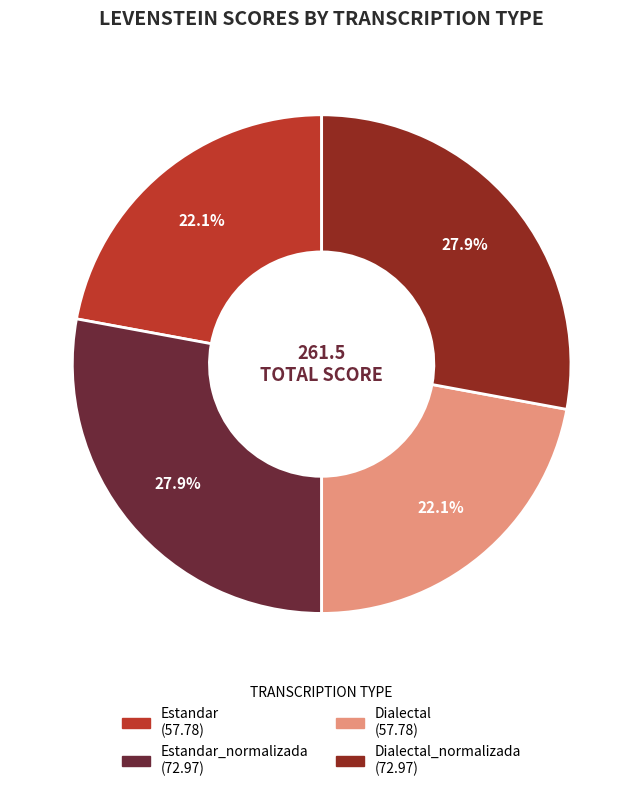

Count the number of slices in the pie.

4